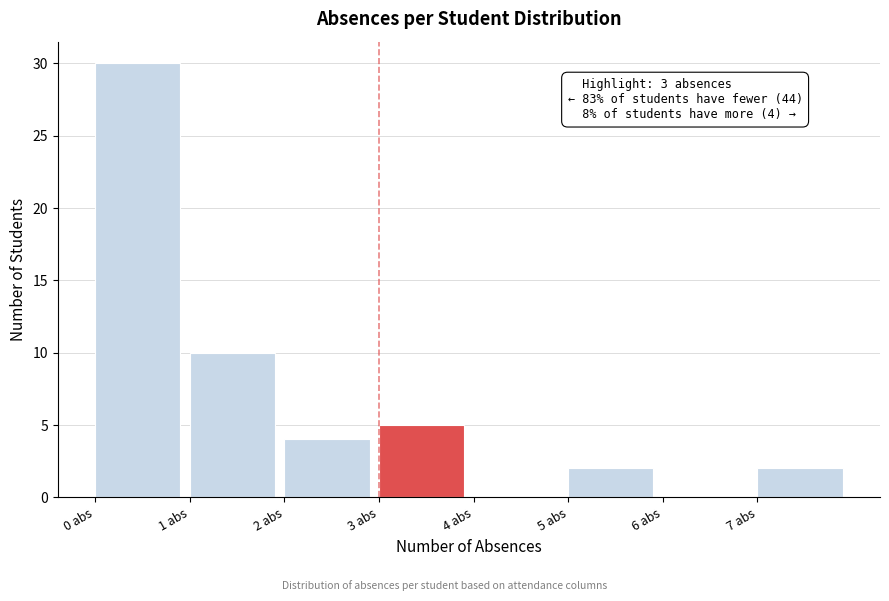

Over which range of the x-axis is the bar tallest?

0 to 1